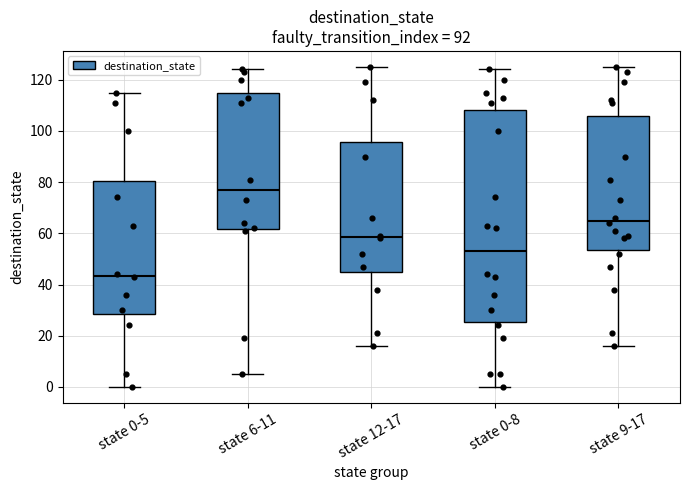

Which box's median line is the highest?

state 6-11